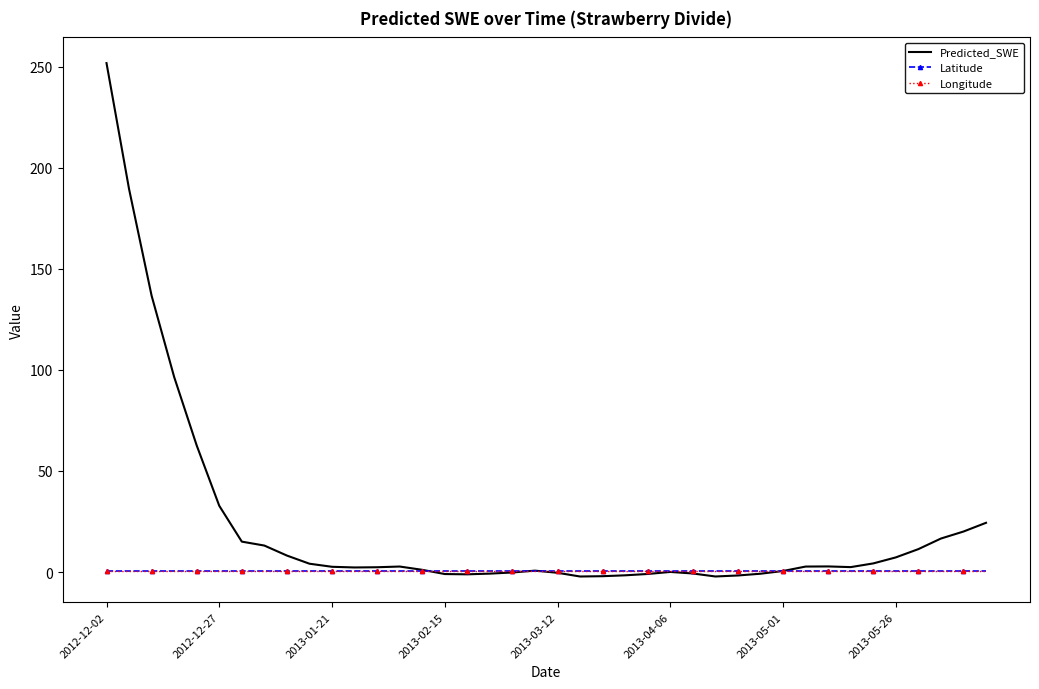

Which series has the widest spread of values?

Predicted_SWE